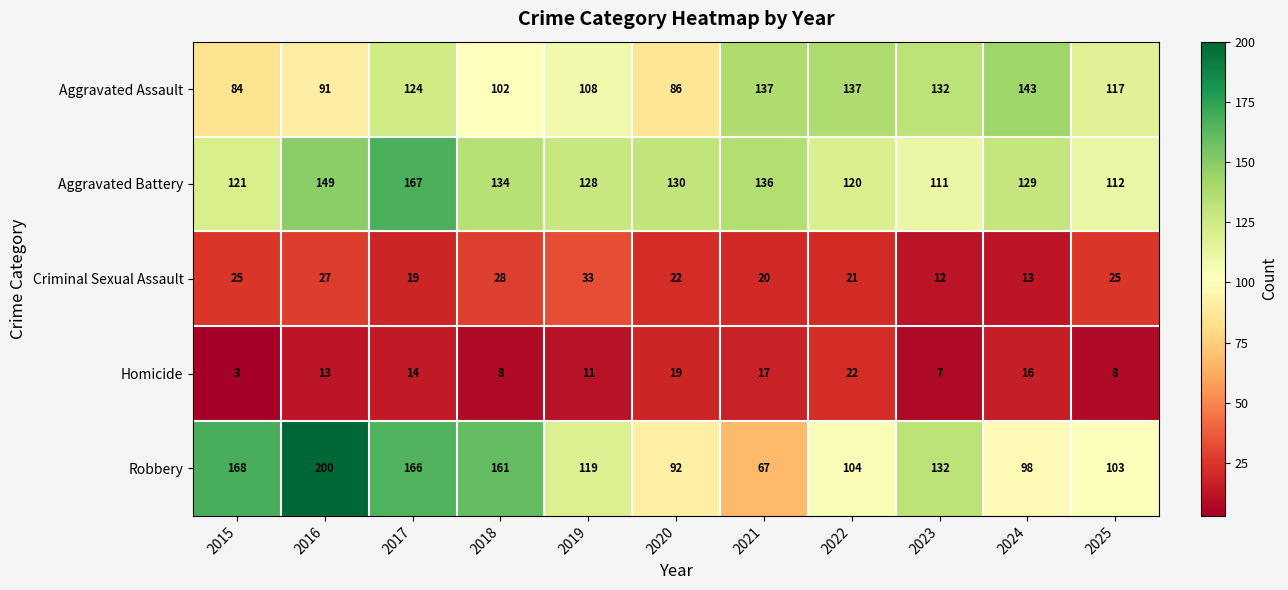

List the series in order of their peak value, lowest first.

Homicide, Criminal Sexual Assault, Aggravated Assault, Aggravated Battery, Robbery